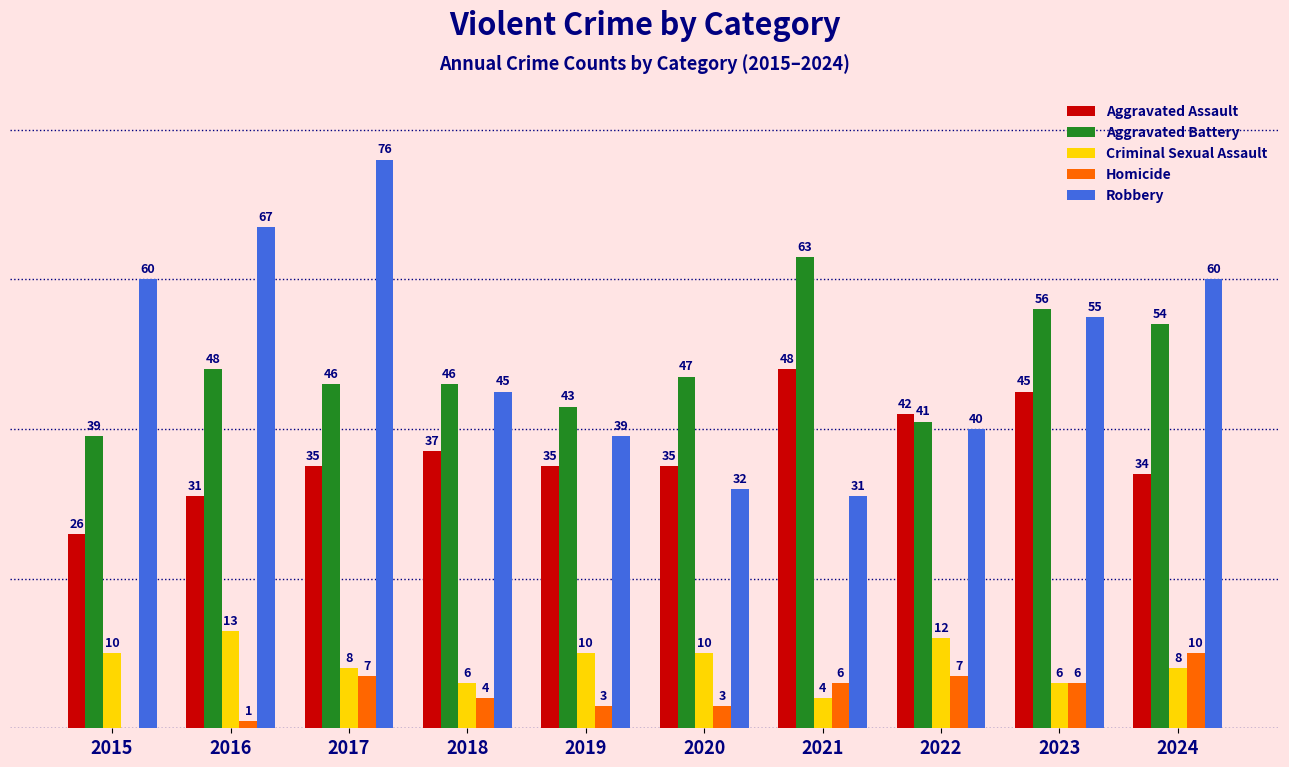

Which series has the largest total across all categories?

Robbery